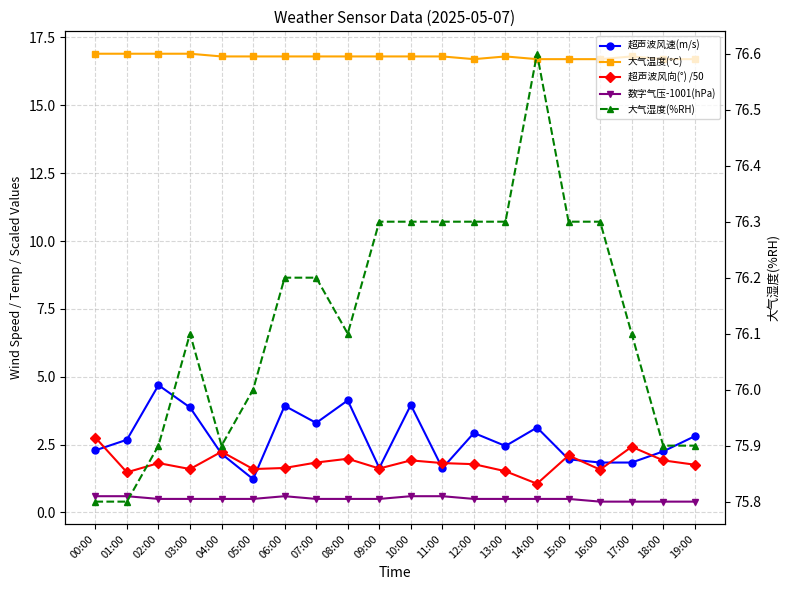

What is the sum of all 大气湿度(%RH) values?

1522.6